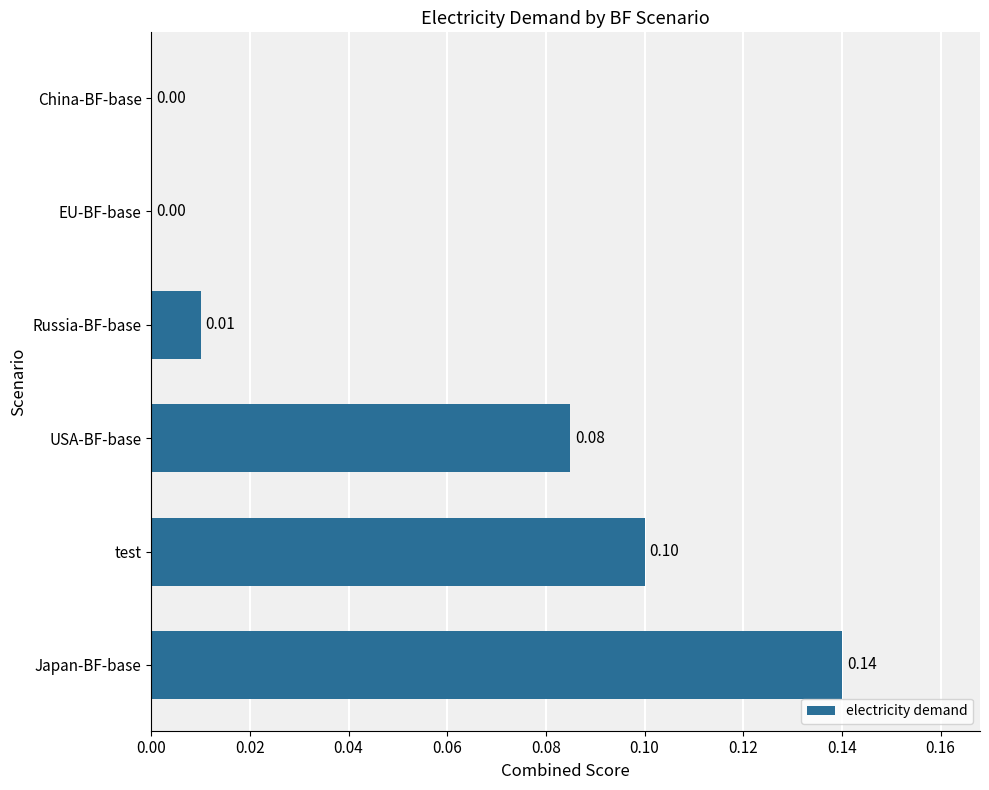

What is the sum of all values?

0.3